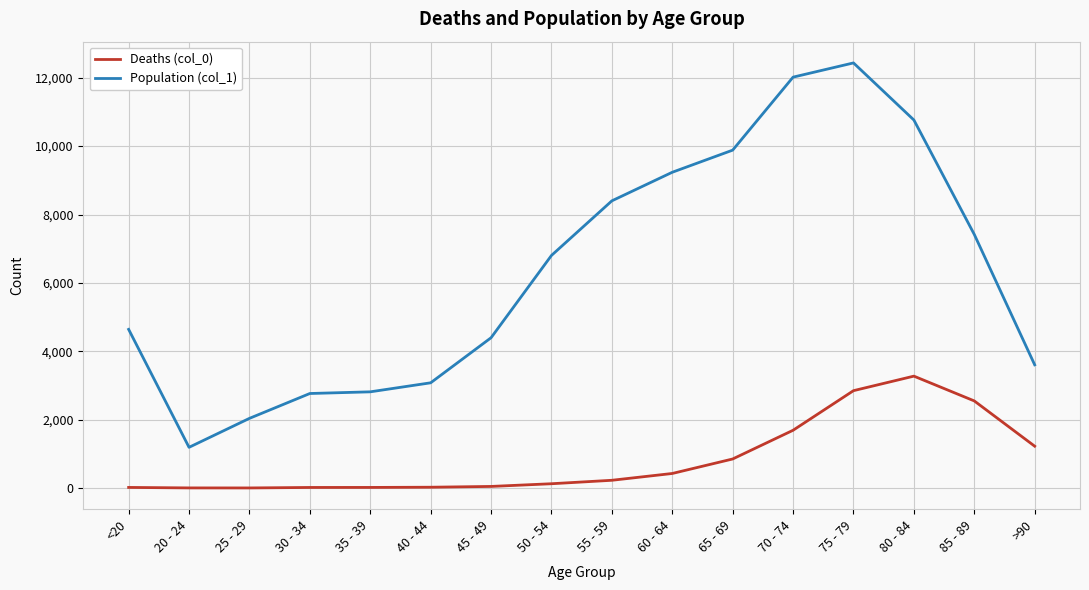

How many lines are shown in the chart?

2